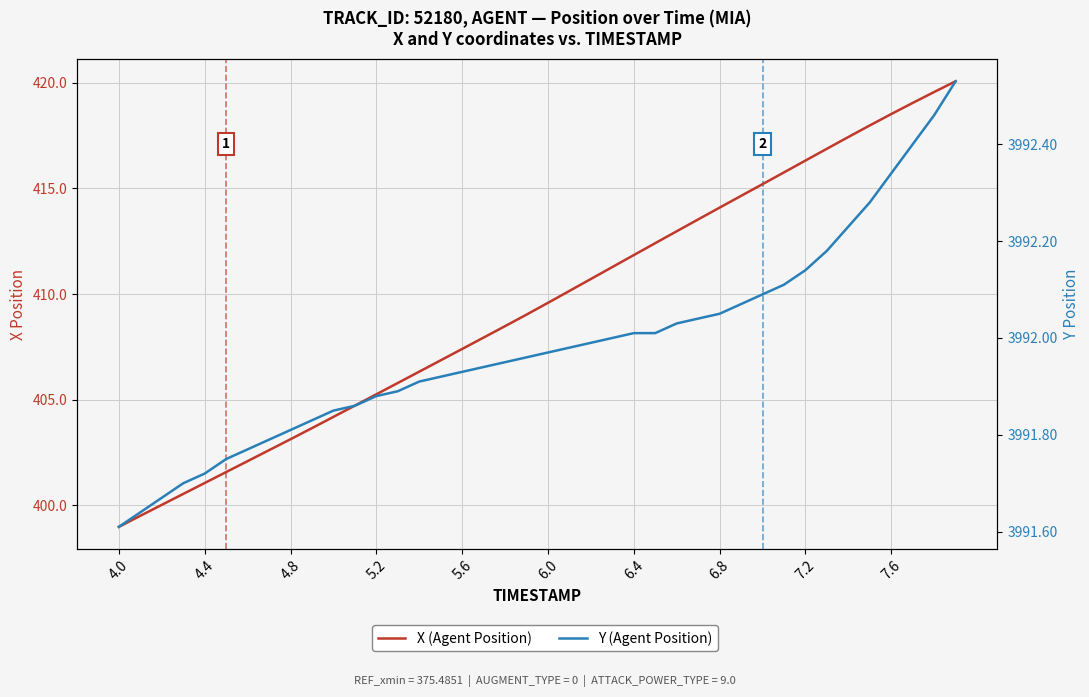

What are all the series names shown in the legend?

X (Agent Position), Y (Agent Position)